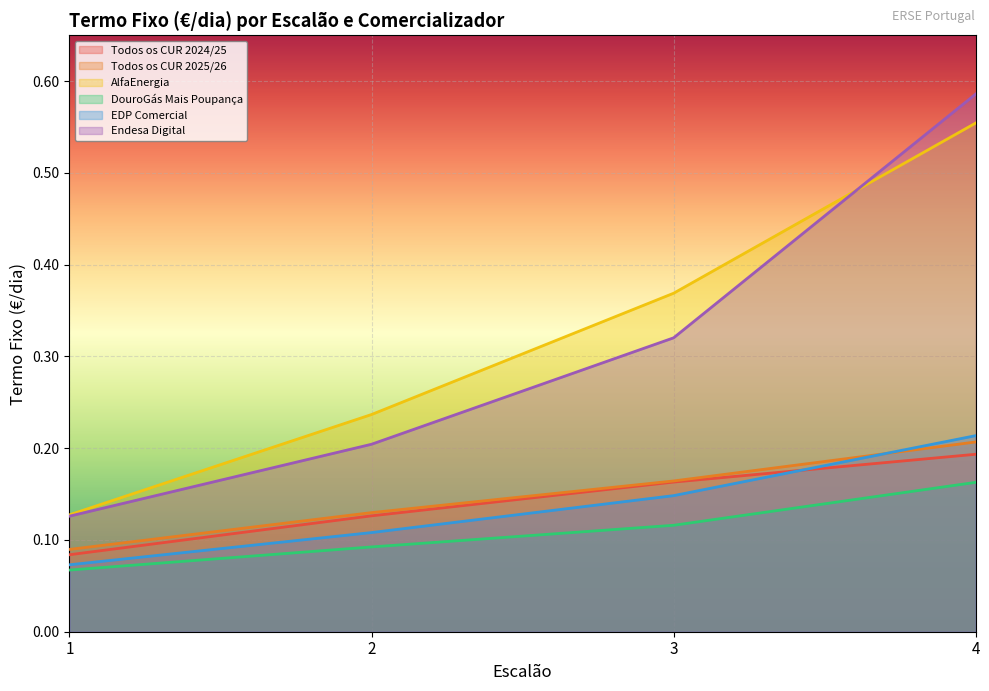

The value of Todos os CUR 2025/26 at 3 is 0.2. True or false?

True